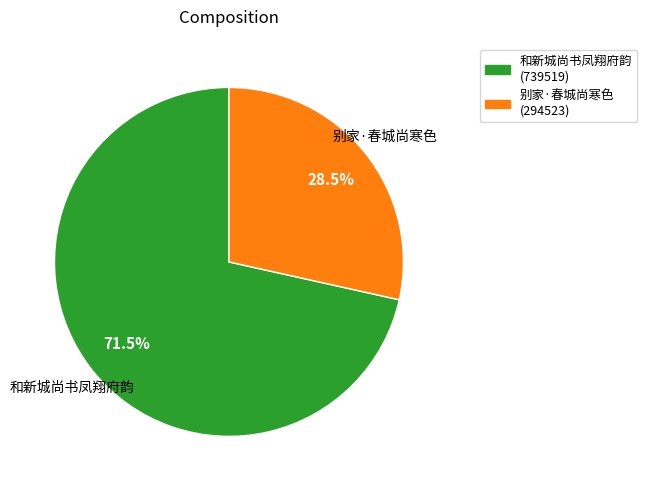

To the nearest percent, what is the difference between the largest and smallest slice percentages?

43%